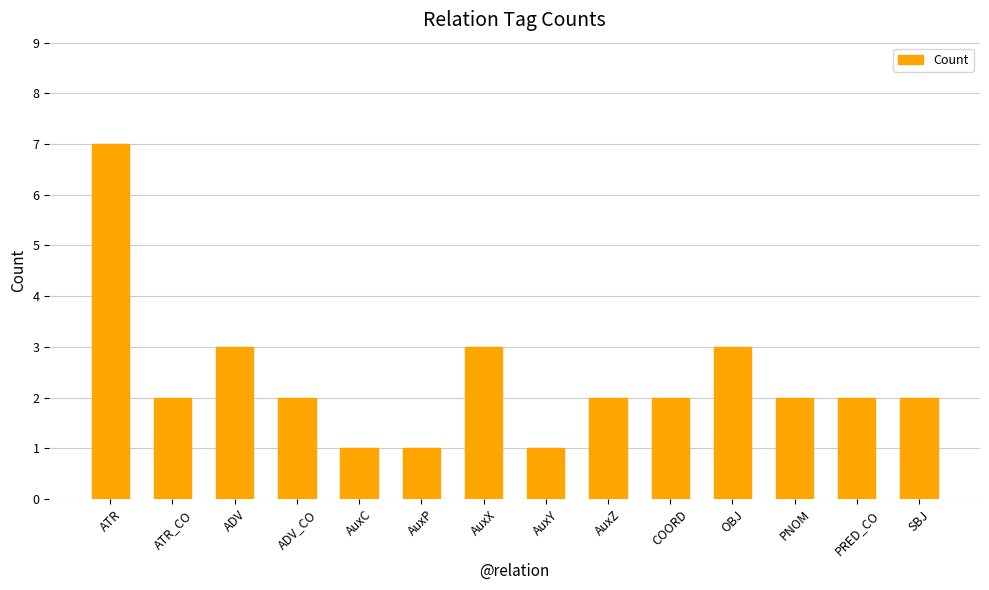

Between AuxY and AuxX, which is larger?

AuxX